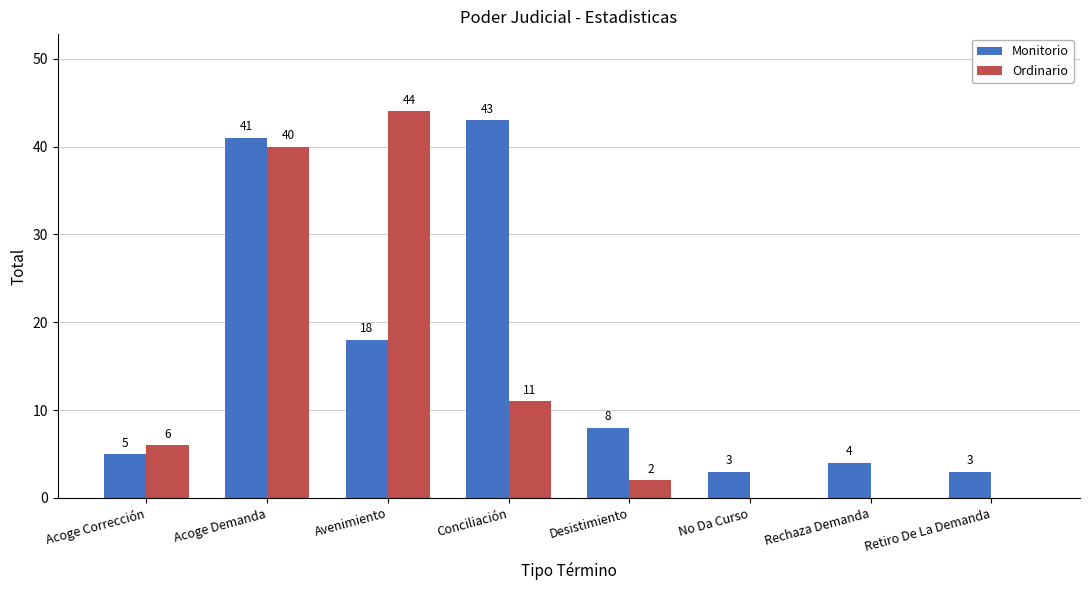

Is it true that Ordinario equals 0 at Rechaza Demanda?

True